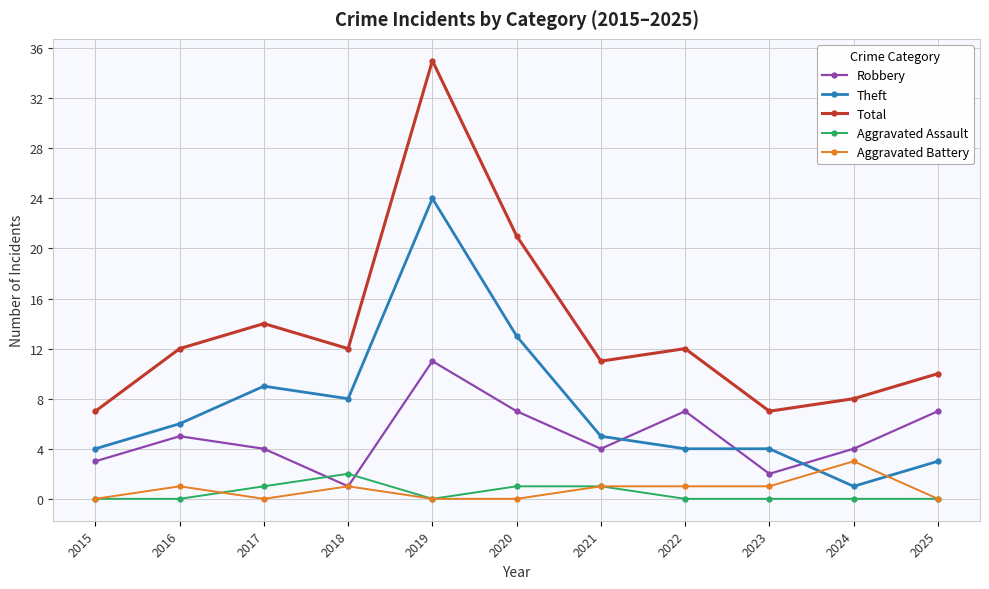

True or false: Total has more than 0 interior local peaks.

True